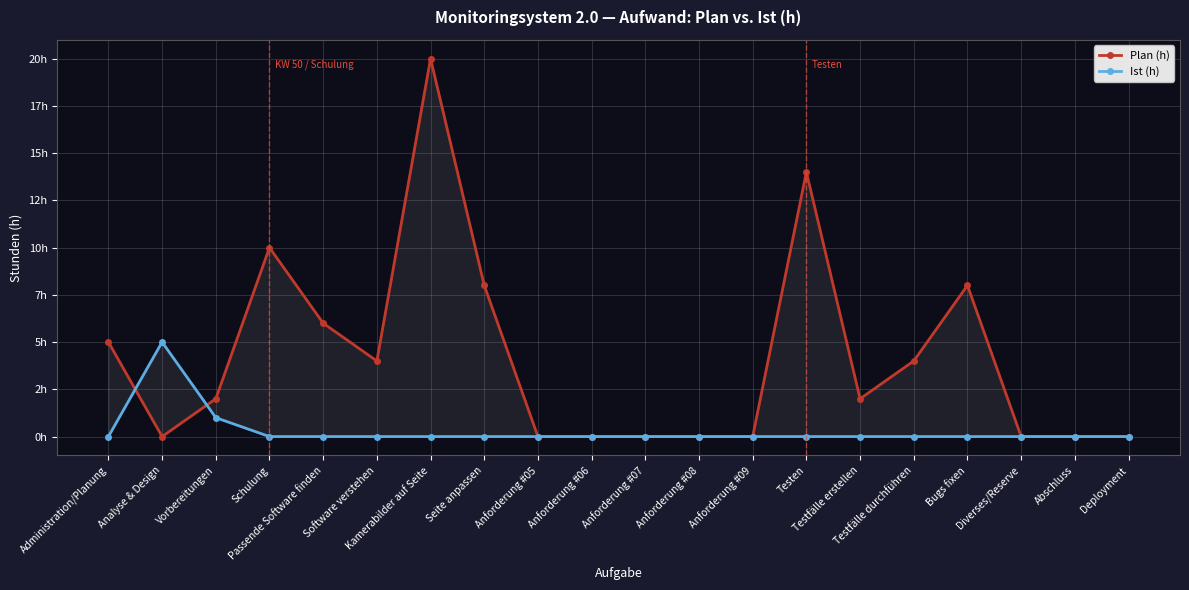

Between Analyse & Design and Diverses/Reserve, which is larger?

Analyse & Design